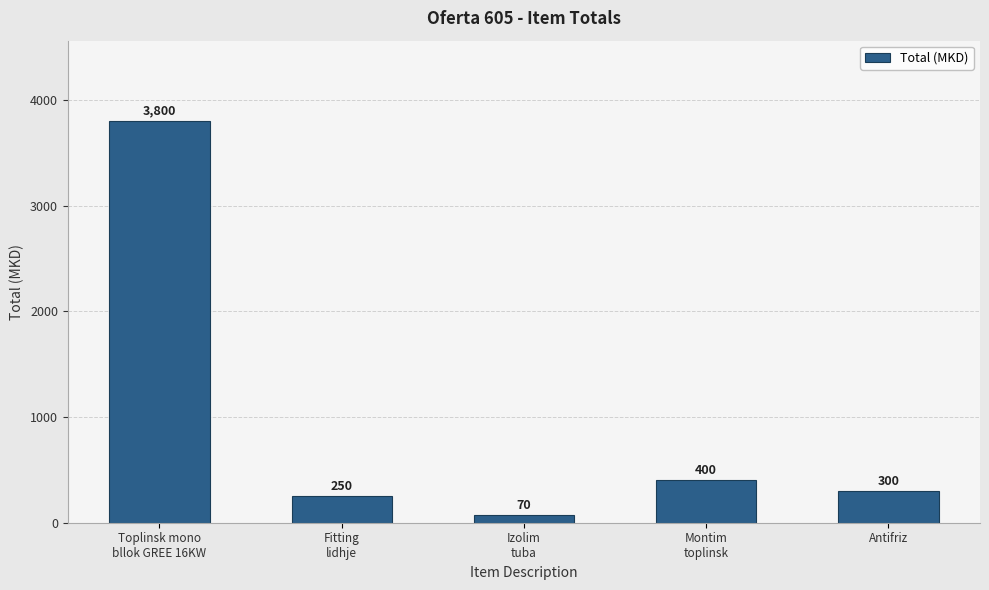

True or false: the data shows 400 at Montim
toplinsk.

True